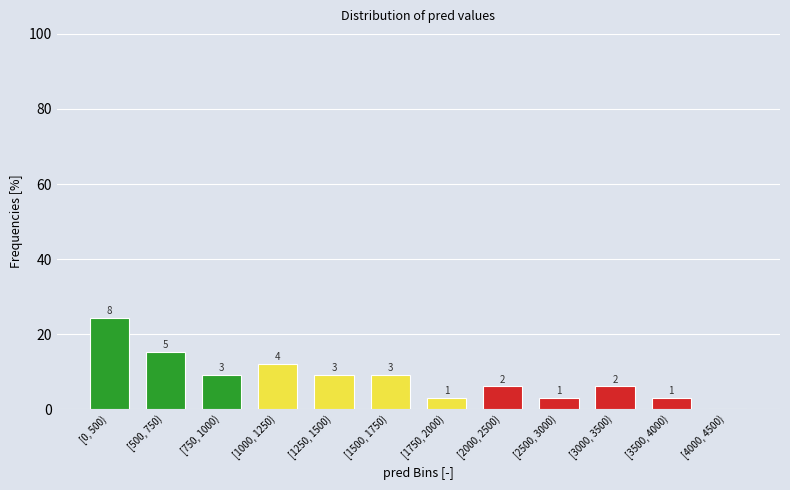

Are the bars horizontal?

No